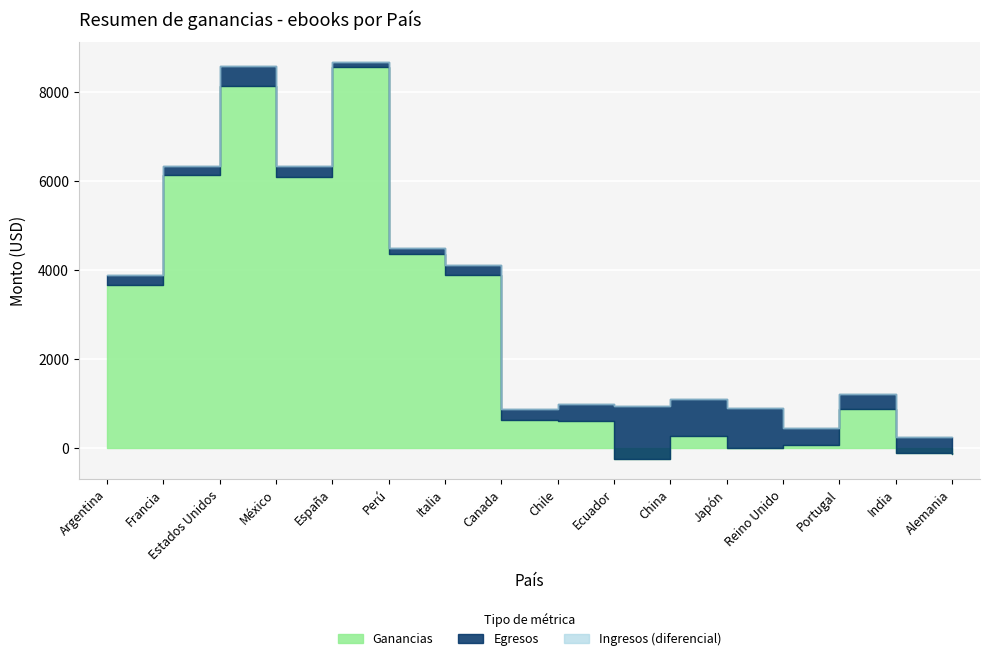

True or false: Ingresos has more than 1 points higher than both neighbors.

True